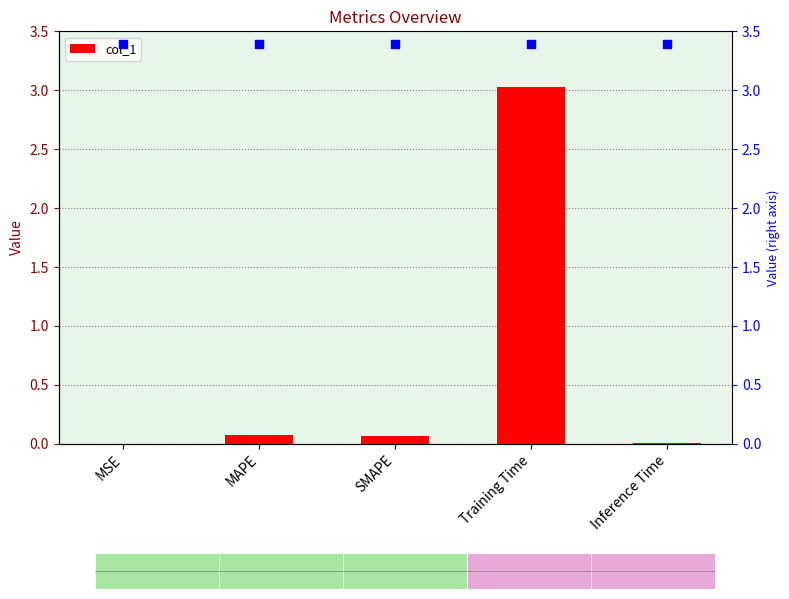

What is the change in value from MSE to MAPE?

+0.1